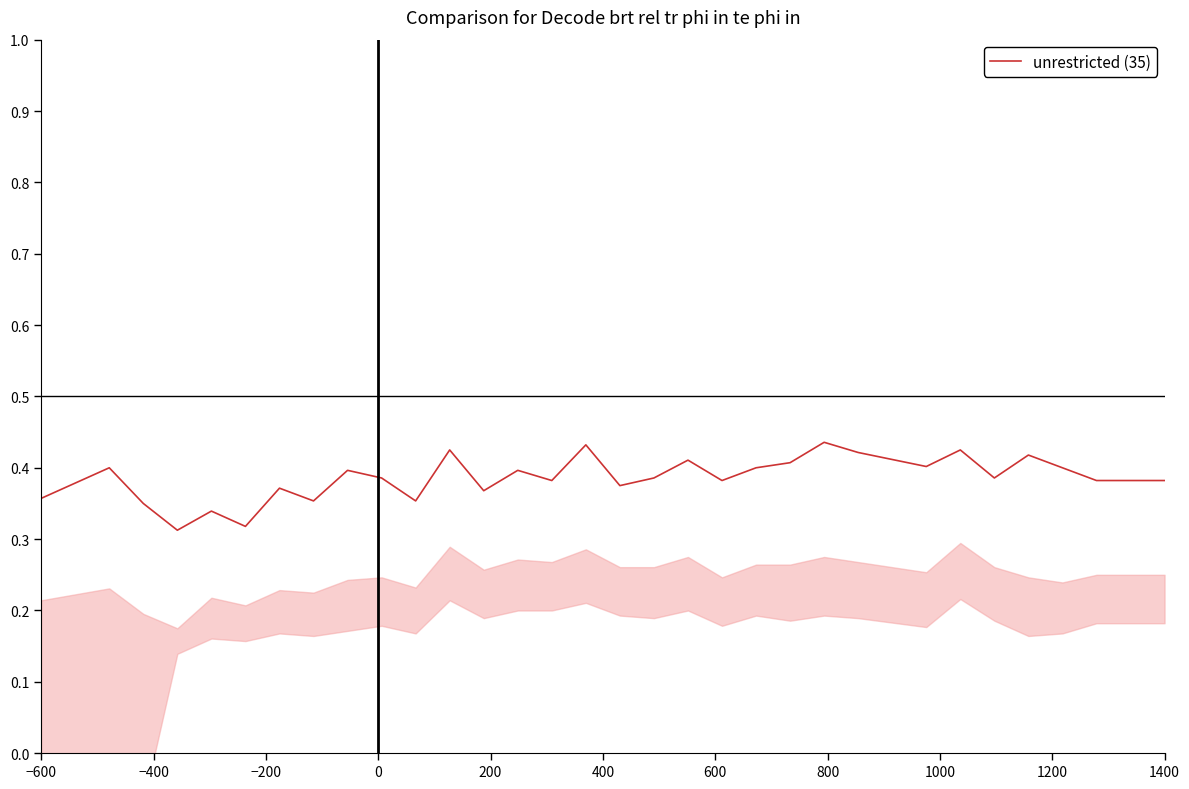

True or false: unrestricted (35) has a value of 0.6 at −600.

False